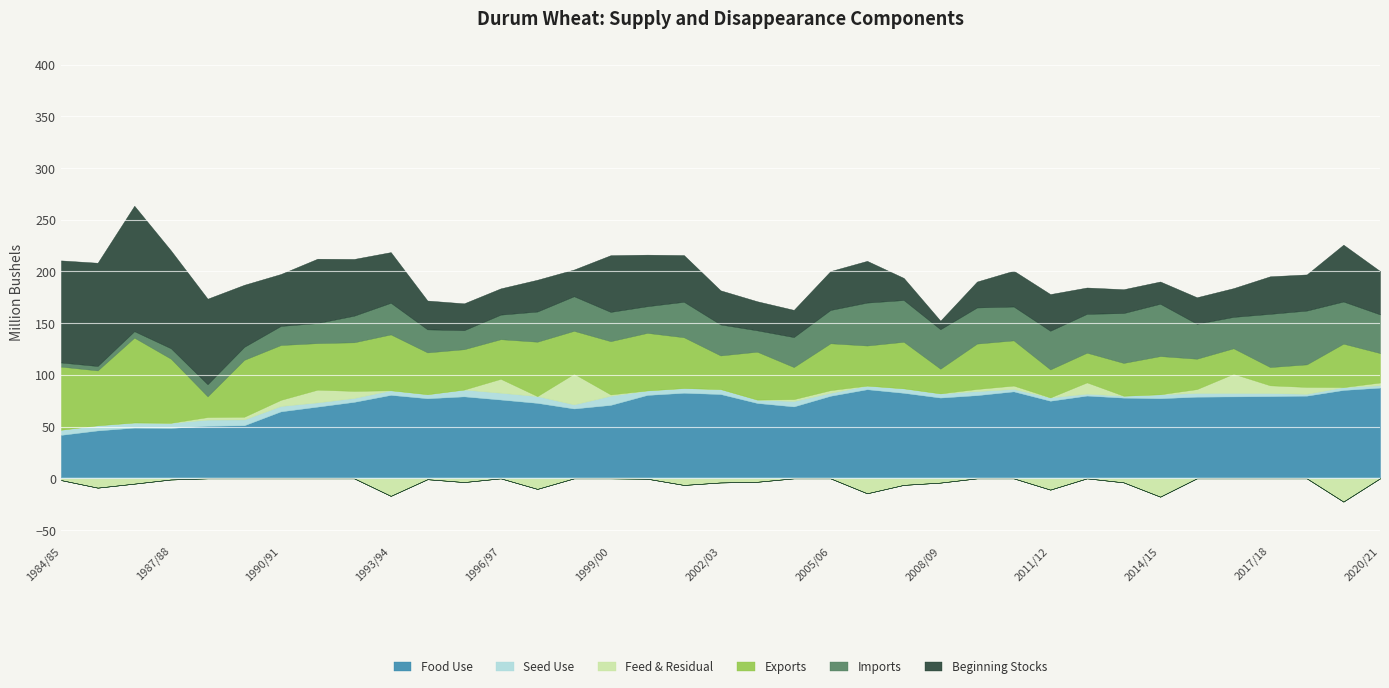

How many data points in Imports are above 30?

19